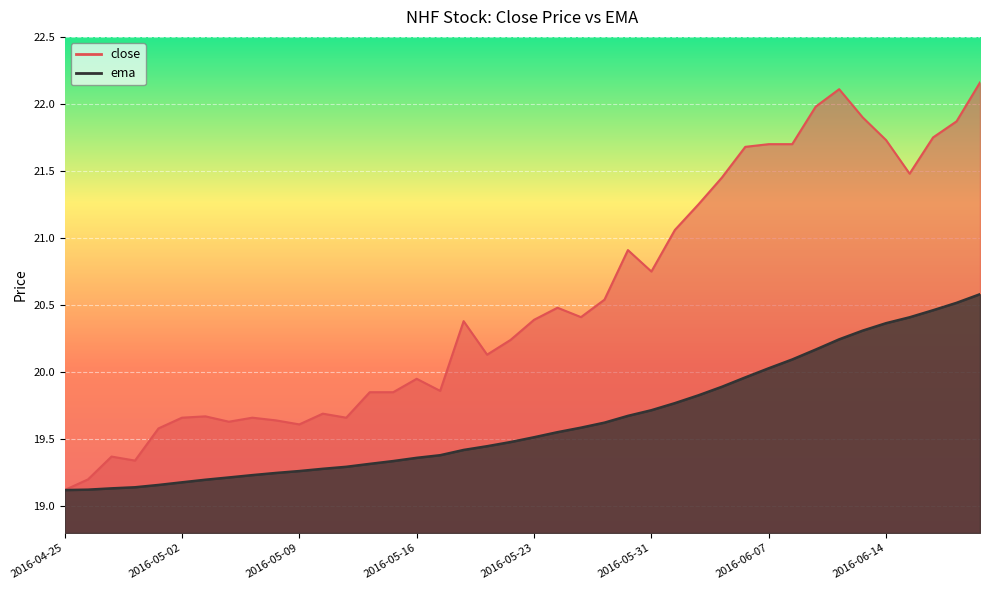

In close, how many points are higher than both neighbors (excluding endpoints)?

9